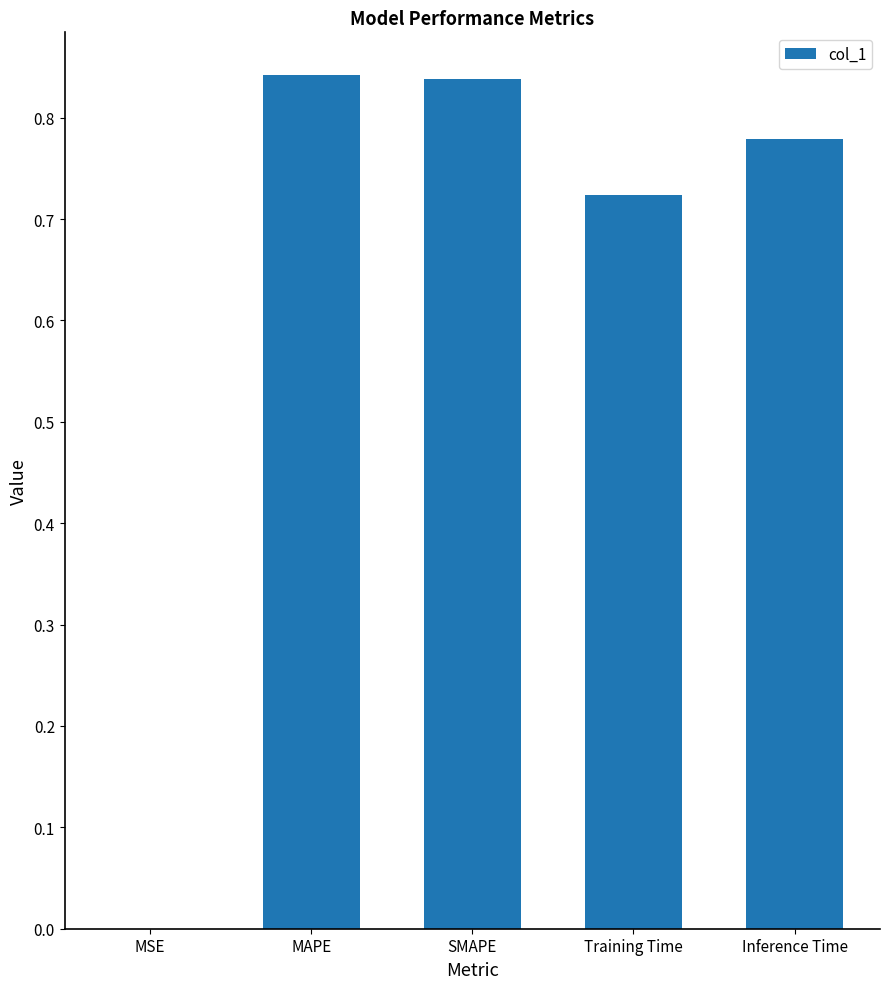

Which has a higher value, Training Time or SMAPE?

SMAPE